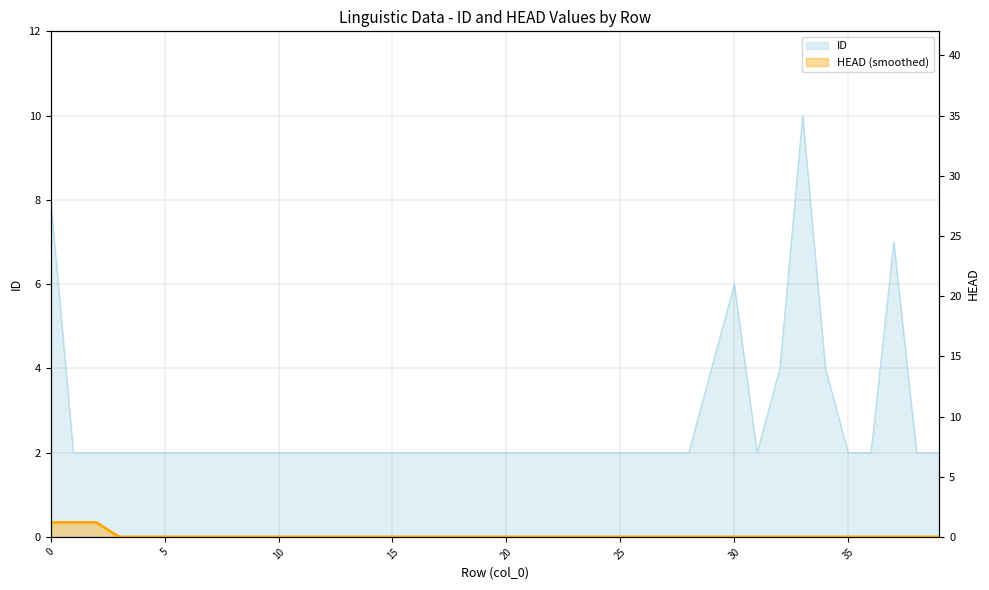

Reading left to right, extract all data points from this chart.

8	2	2	2	2	2	2	2	2	2	2	2	2	2	2	2	2	2	2	2	2	2	2	2	2	2	2	2	2	4	6	2	4	10	4	2	2	7	2	2